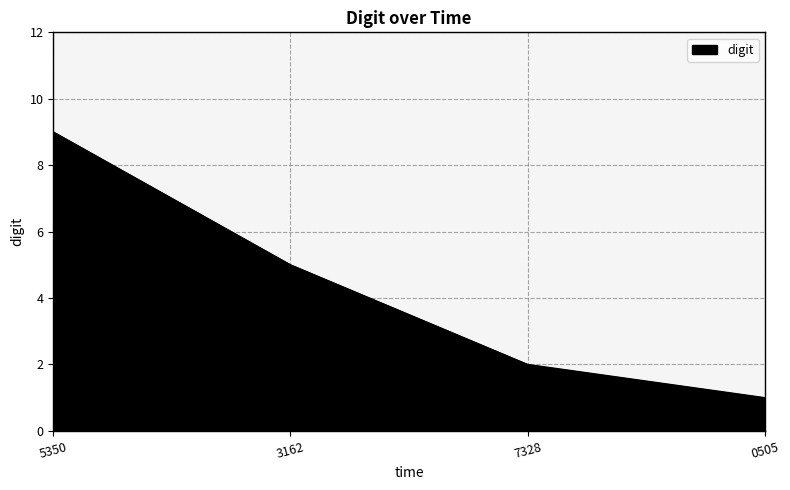

How many distinct data groups are displayed?

1